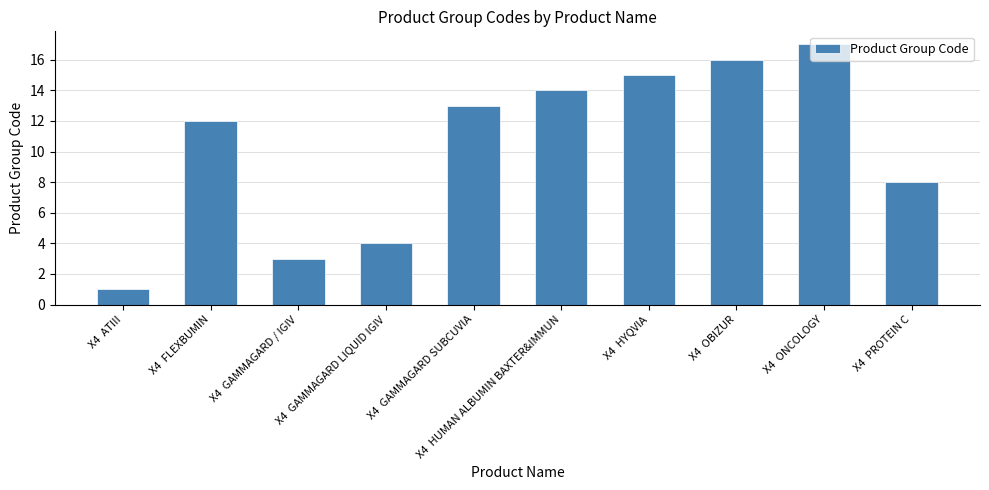

Reading left to right, what are all the values shown in this chart?

1	12	3	4	13	14	15	16	17	8